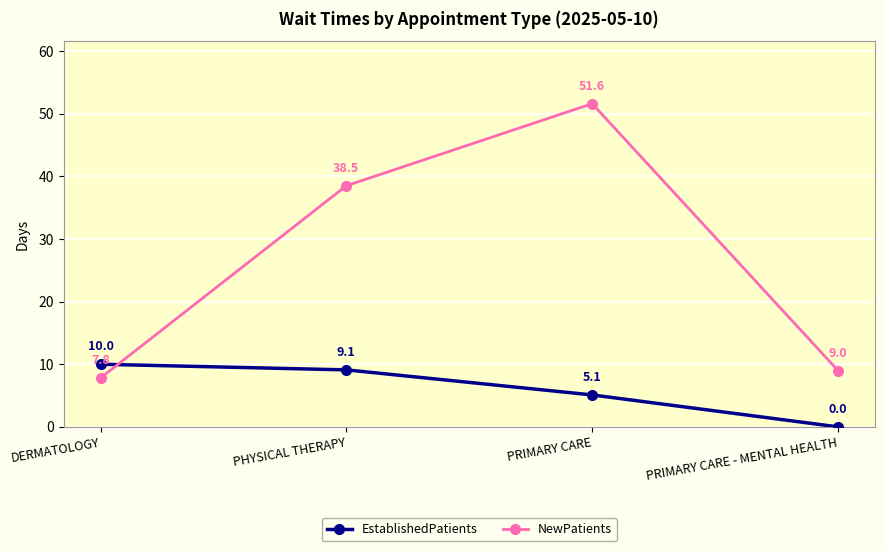

At which category is the sum across all series the highest?

PRIMARY CARE